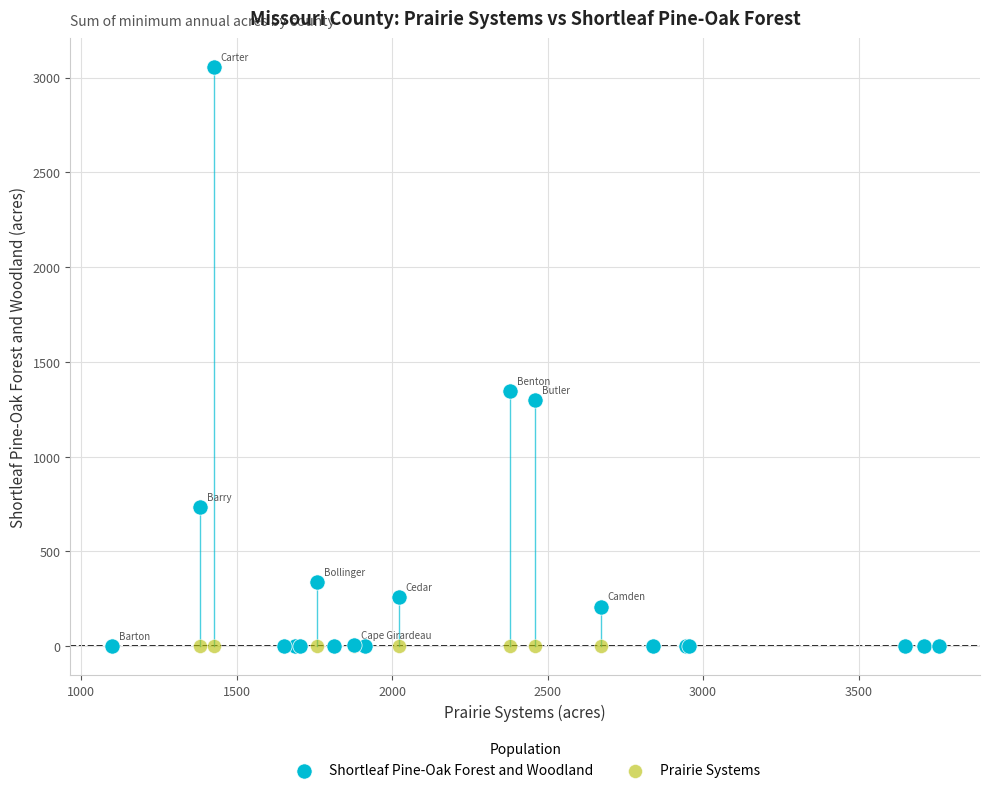

In the Shortleaf Pine-Oak Forest and Woodland series, what Y value is closest to 1527?

1344.7